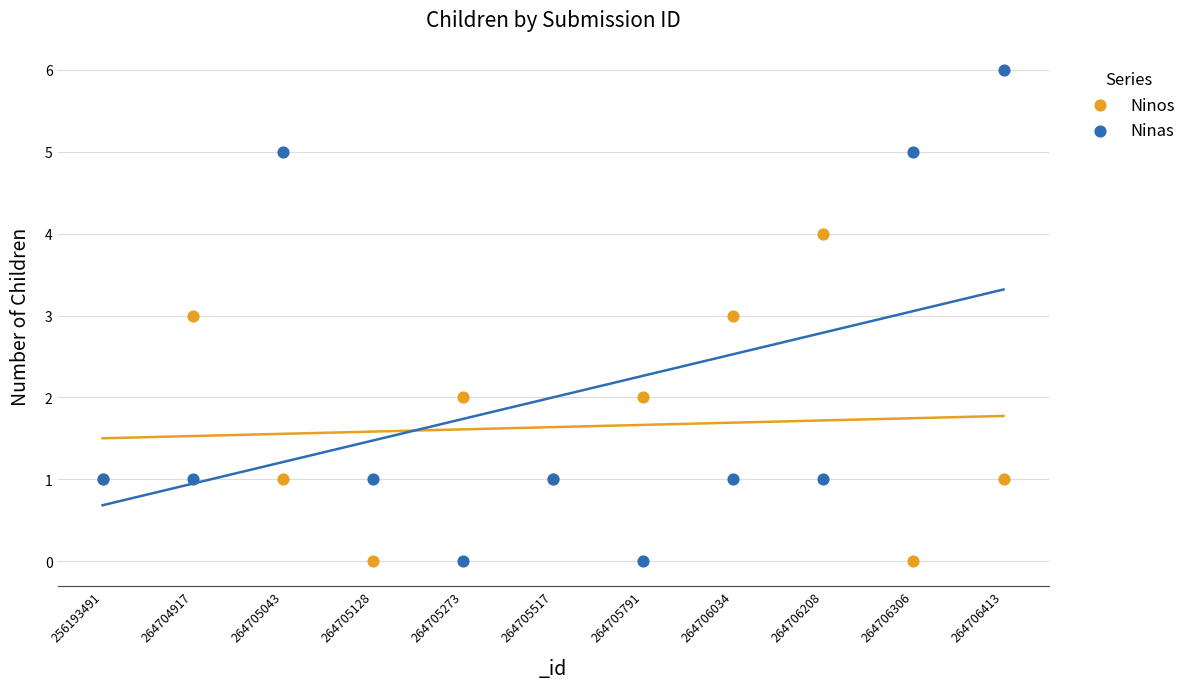

What are all the series names shown in the legend?

Ninos, Ninas